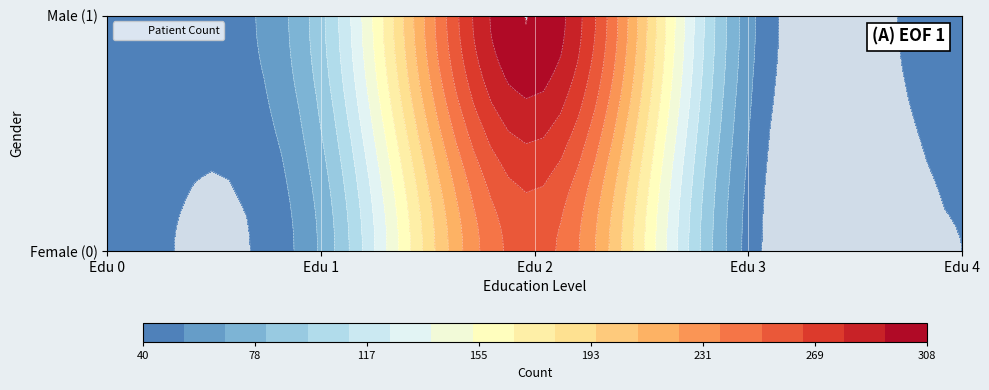

Is the value of 0 at 3 greater than the value of 1 at 2?

No